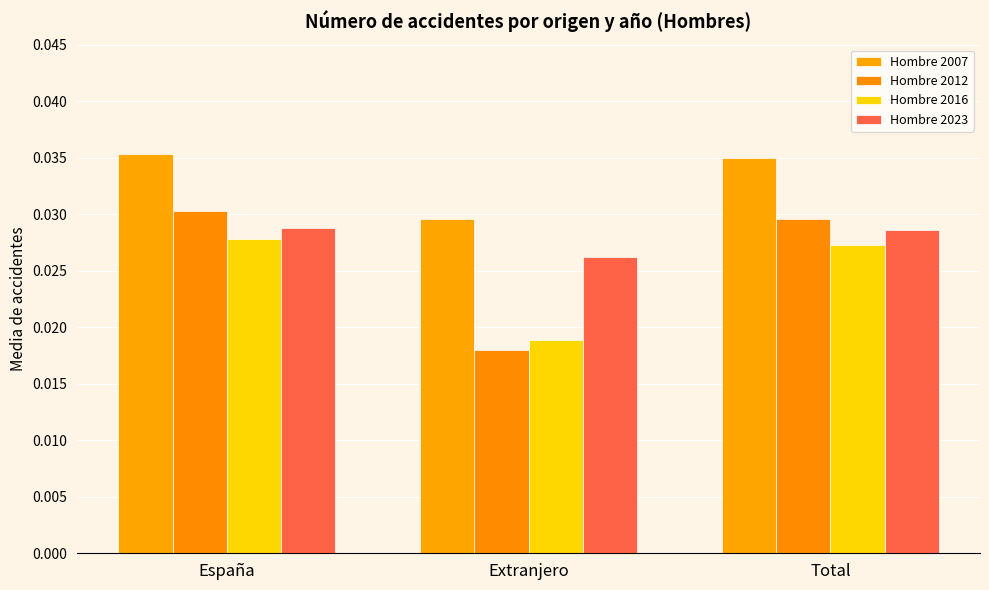

Does the chart contain any negative values?

No